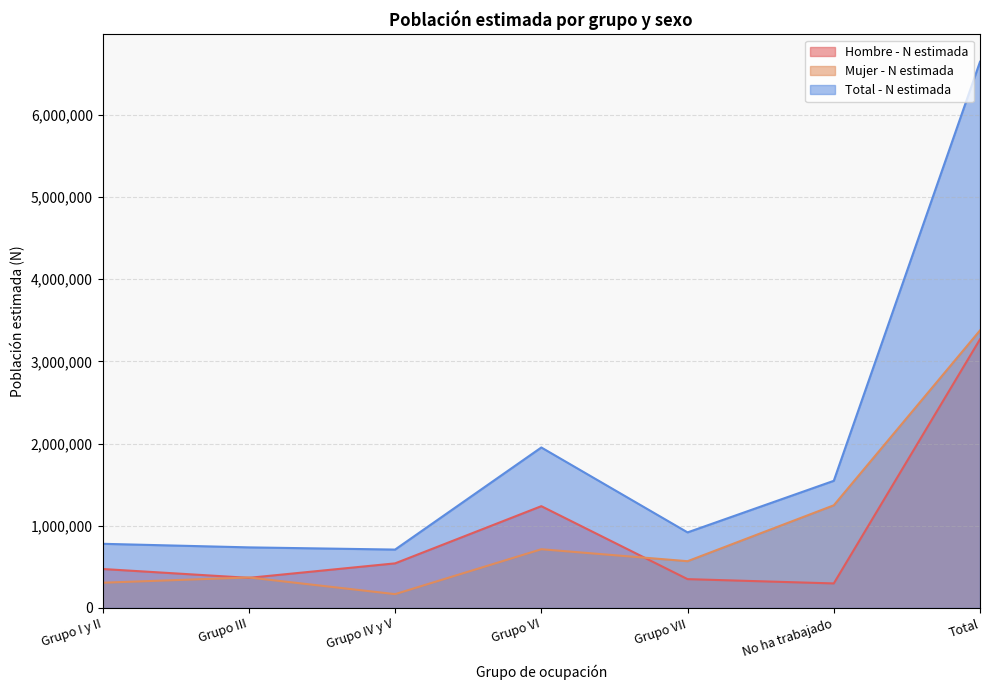

What are all the series names shown in the legend?

Hombre - N estimada, Mujer - N estimada, Total - N estimada